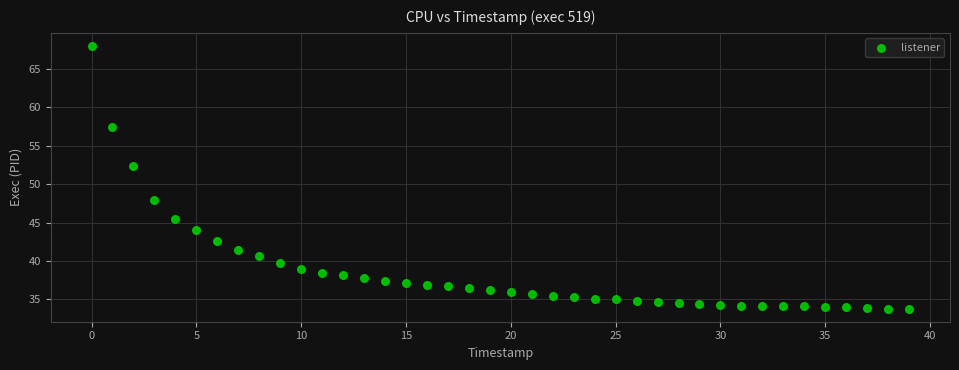

What Y value in the scatter plot is closest to 50?

48.0